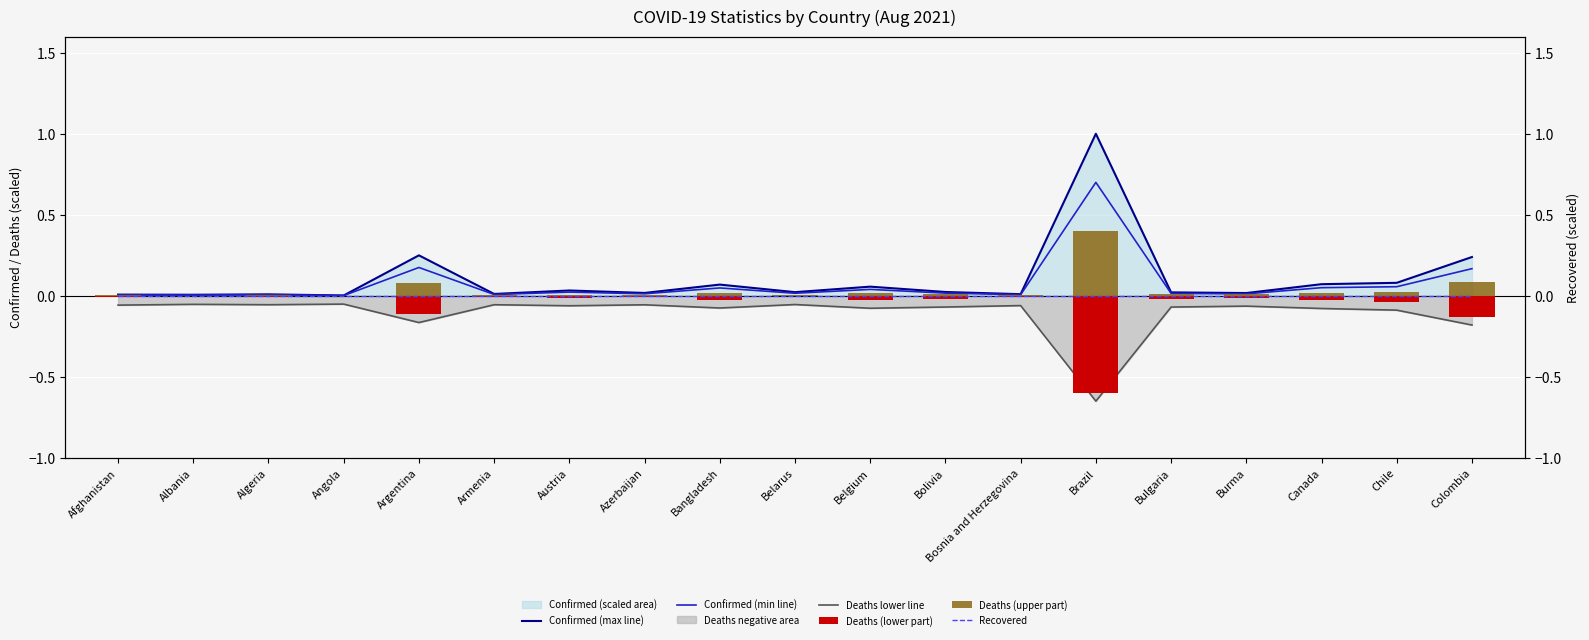

Is the value of Deaths (upper part) at Colombia greater than the value of Deaths (lower part) at Argentina?

Yes